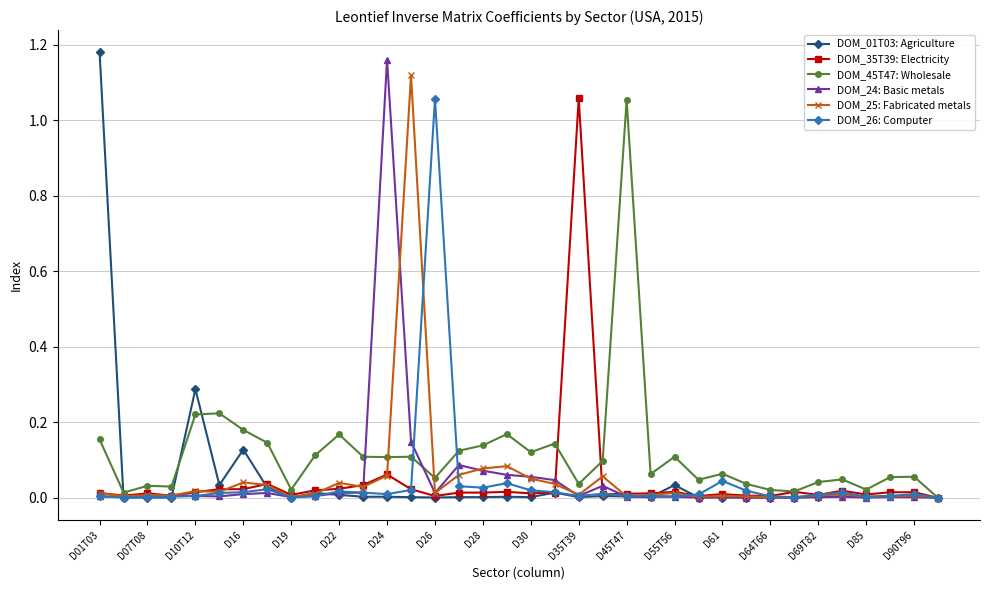

True or false: DOM_25: Fabricated metals has more than 1 interior local peaks.

True